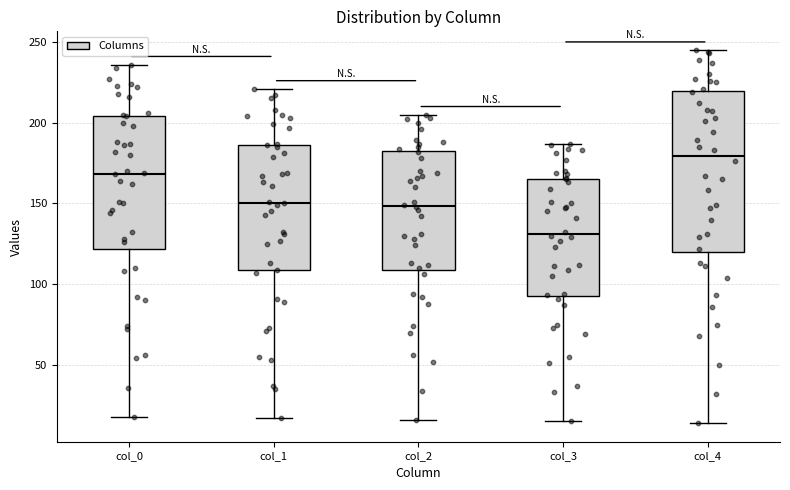

Reading left to right, transcribe this box plot: for each box, give where its median line is, the range the box spans, and where its two whiskers end, as read against the y-axis. The values are not printed on the chart, so give them approximately, as read against the axis.

col_0: median 170, box 120 to 205, whiskers 20 to 235
col_1: median 150, box 110 to 185, whiskers 15 to 220
col_2: median 150, box 110 to 185, whiskers 15 to 205
col_3: median 130, box 95 to 165, whiskers 15 to 185
col_4: median 180, box 120 to 220, whiskers 15 to 245